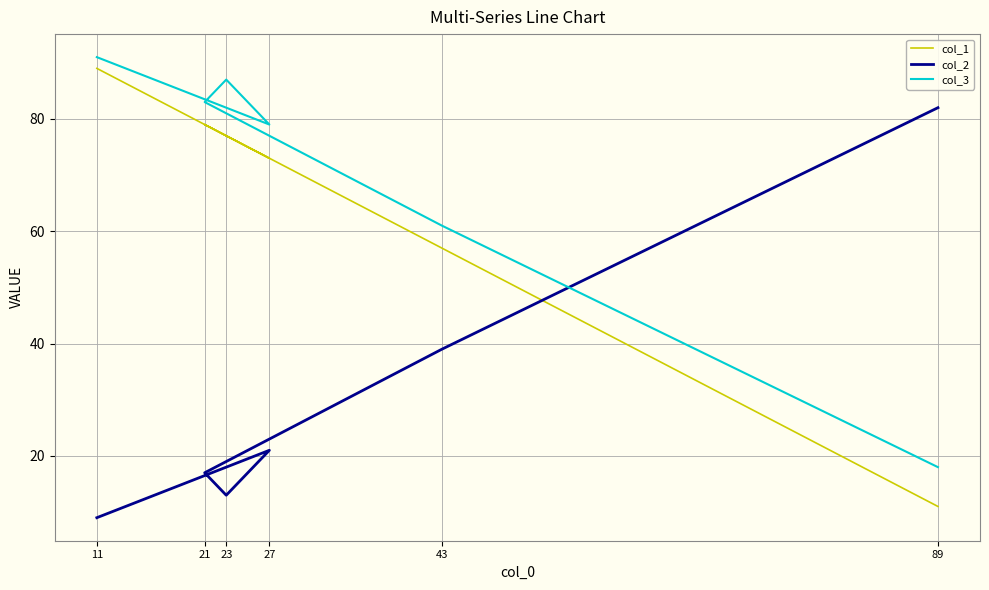

What is the sum of the col_3 values at 11 and 89?

109